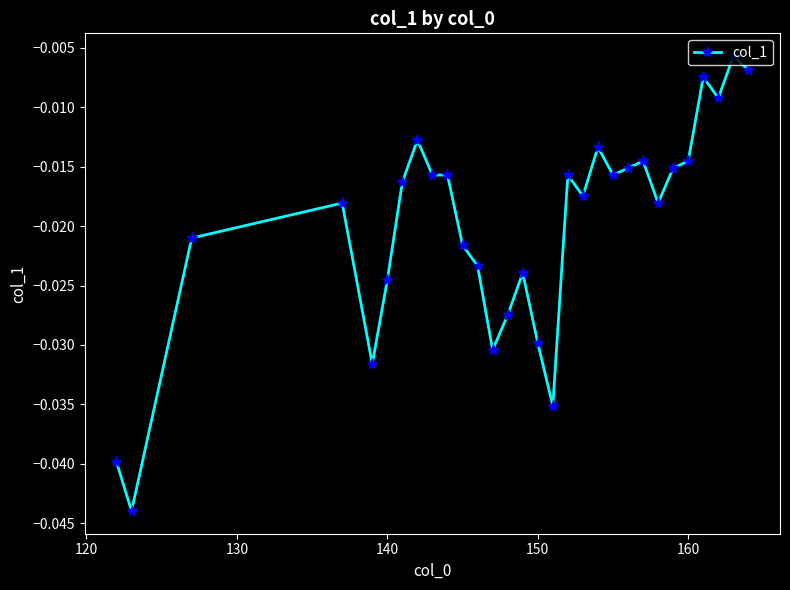

True or false: there are more than 1 points higher than both neighbors.

True